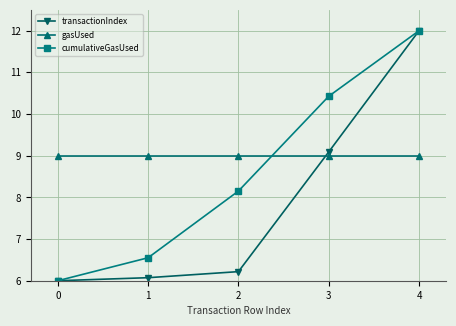

Is this an area chart (filled region under the line)?

No